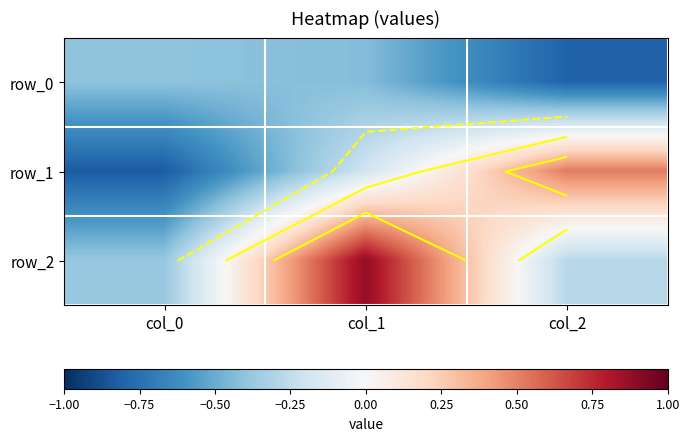

At how many categories does at least one series exceed 0?

2